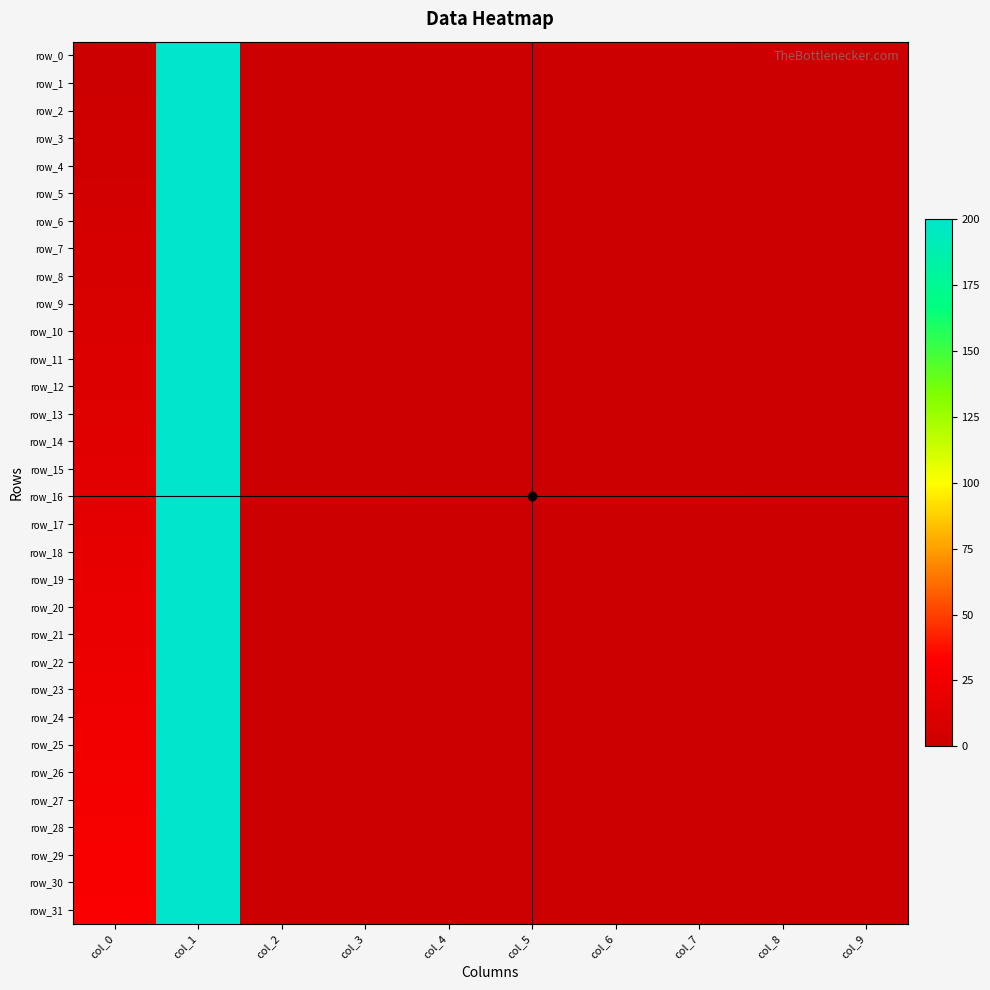

At col_5, list the series in order from smallest to largest.

row_0, row_1, row_2, row_3, row_4, row_5, row_6, row_7, row_8, row_9, row_10, row_11, row_12, row_13, row_14, row_15, row_16, row_17, row_18, row_19, row_20, row_21, row_22, row_23, row_24, row_25, row_26, row_27, row_28, row_29, row_30, row_31